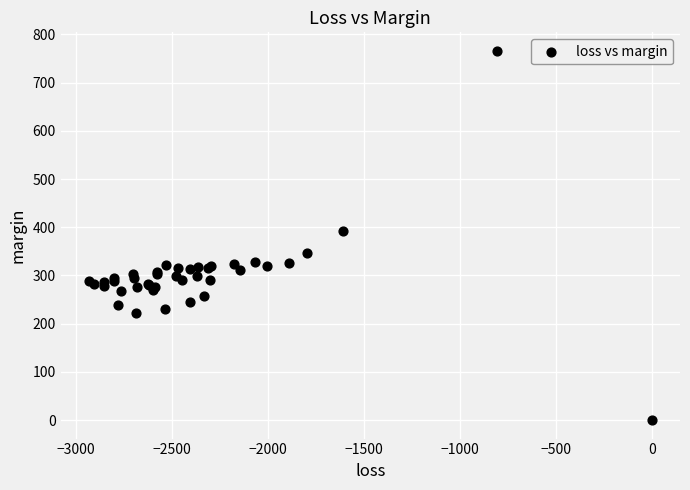

What Y value in the scatter plot is closest to 382?

392.1